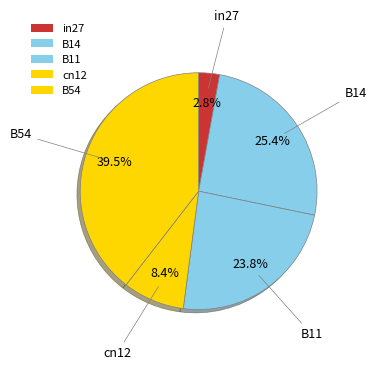

How many segments does this pie chart have?

5